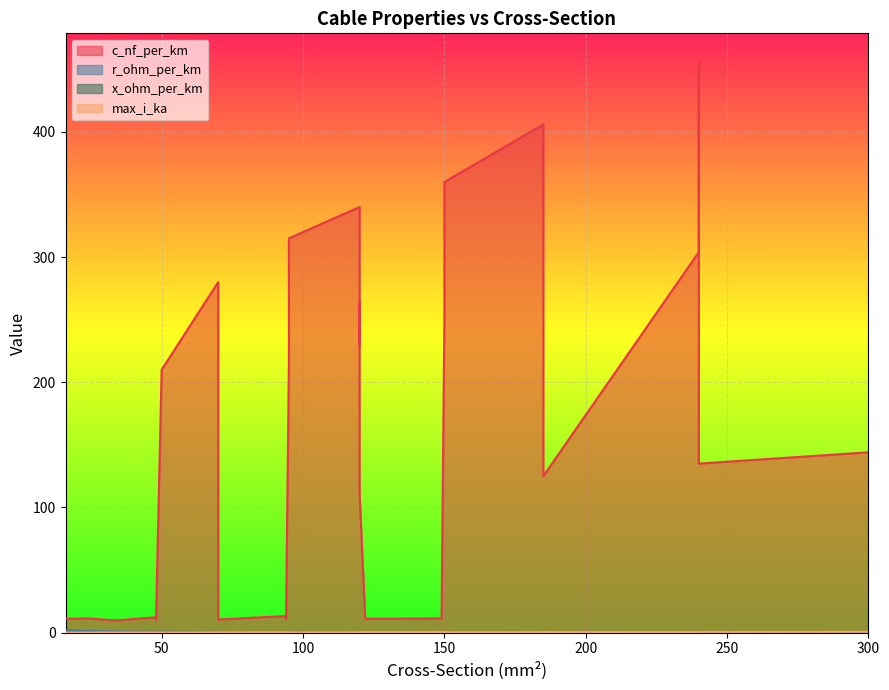

What is the maximum value for c_nf_per_km?

456.0